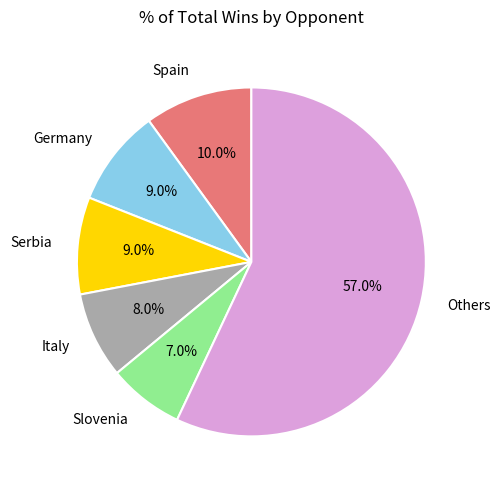

Which category accounts for the majority?

Others